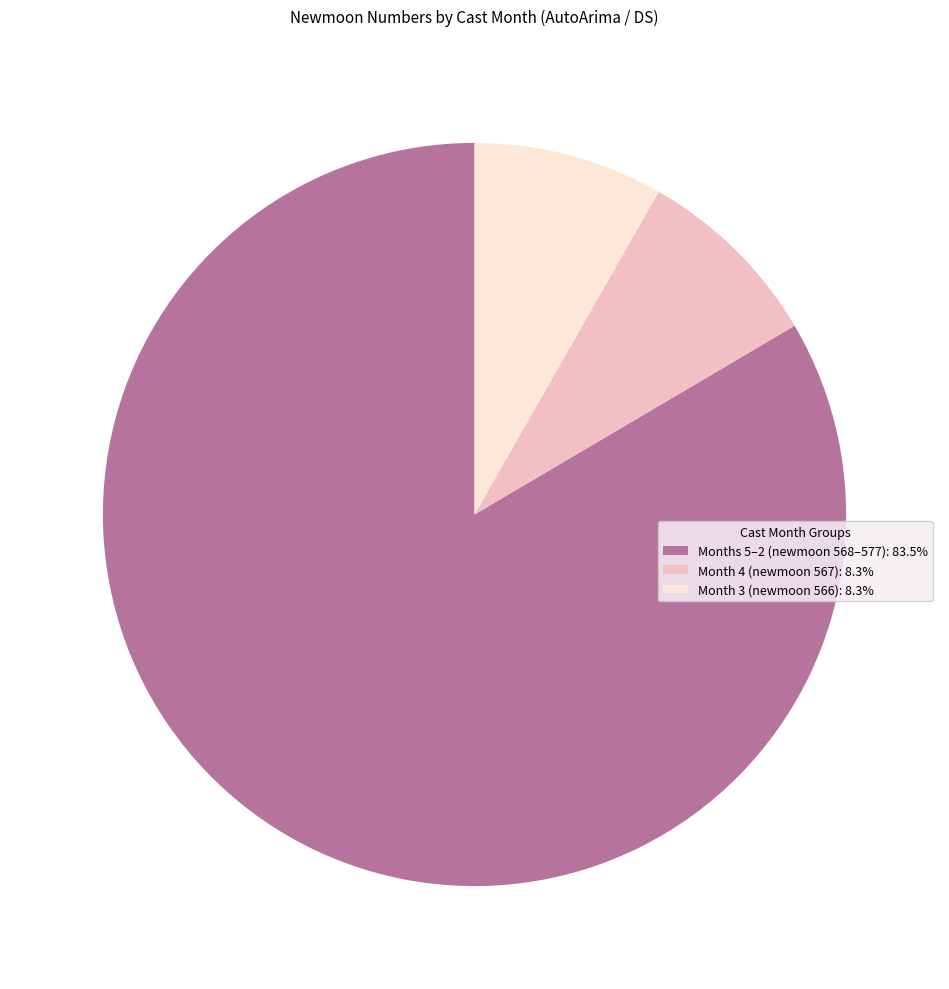

What is the ratio of the value at Month 4 (newmoon 567): 8.3% to the value at Month 3 (newmoon 566): 8.3%?

1.0